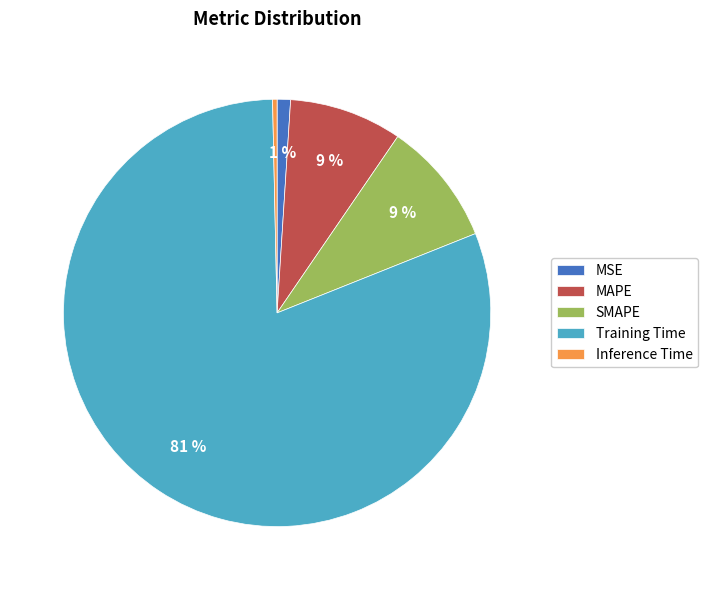

To the nearest percent, what is the combined percentage of Inference Time and Training Time?

81%